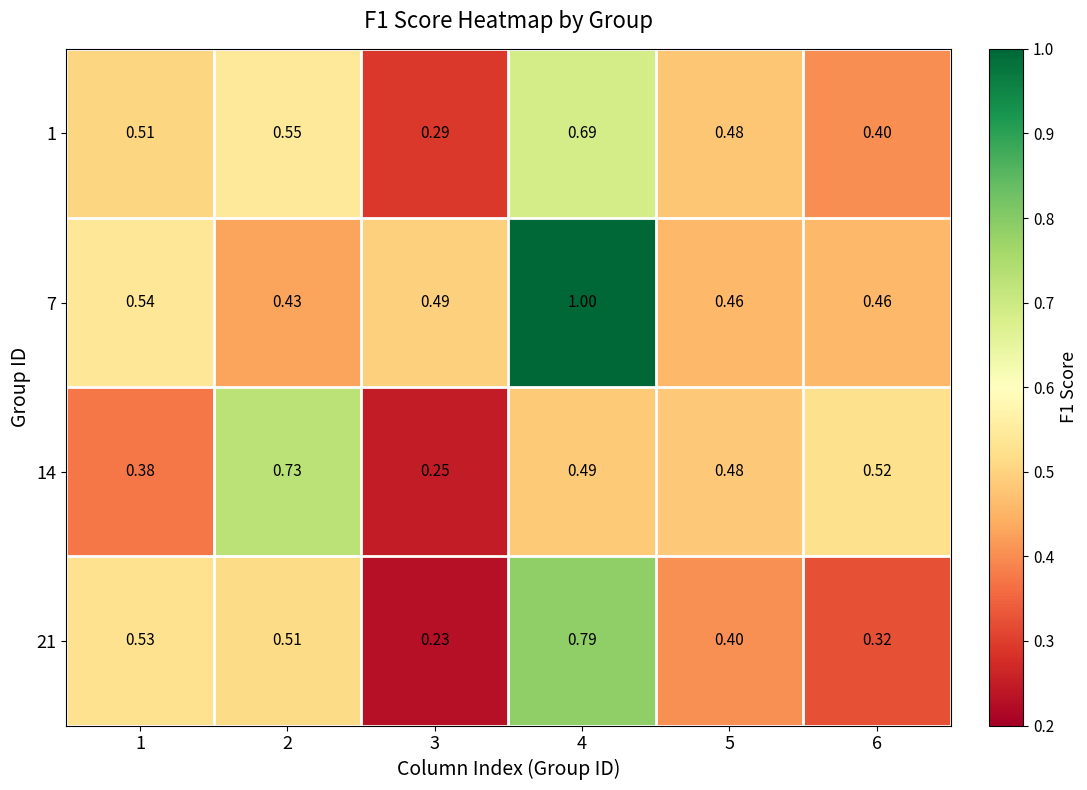

Is the value of 14 at 1 greater than the value of 7 at 5?

No